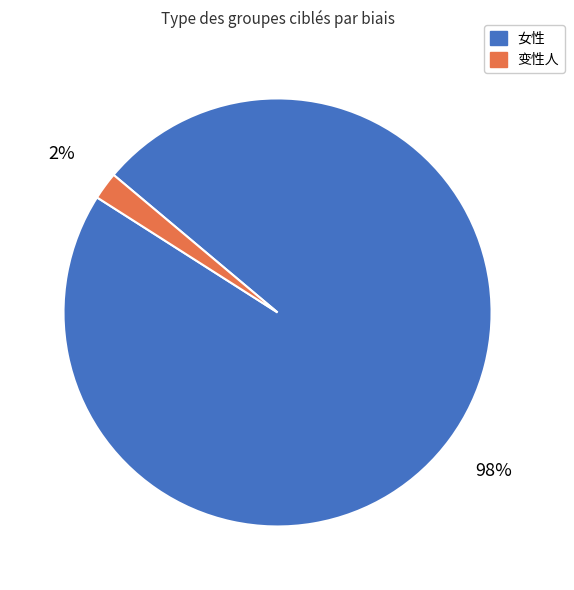

Combined, do 女性 and 变性人 account for over 50%?

Yes